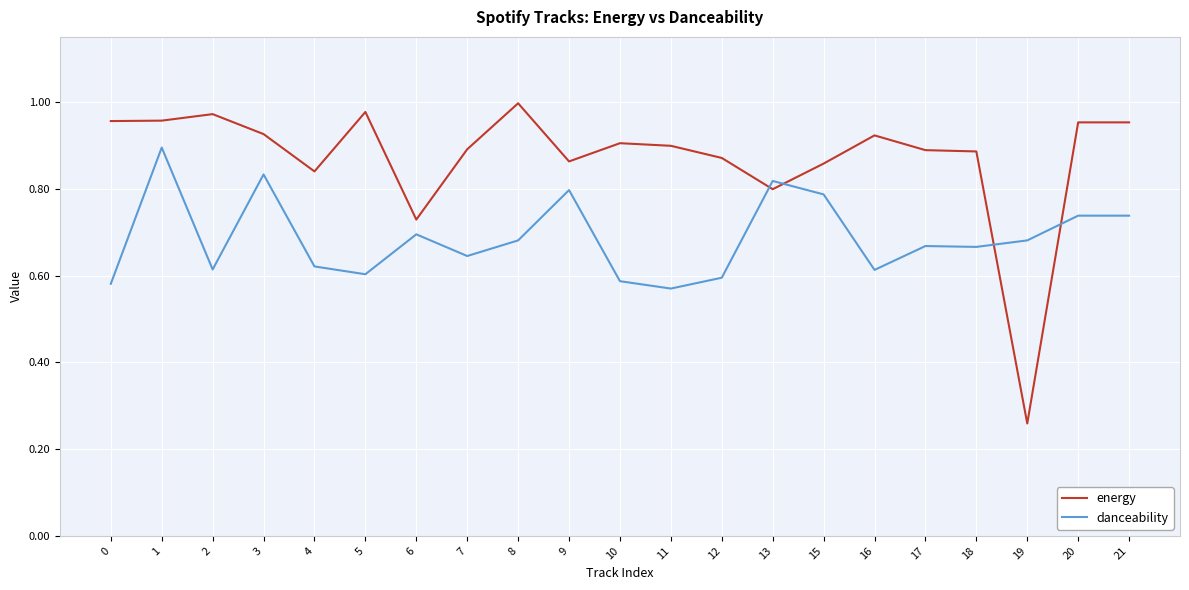

True or false: energy has a value of 0.9 at 15.

True